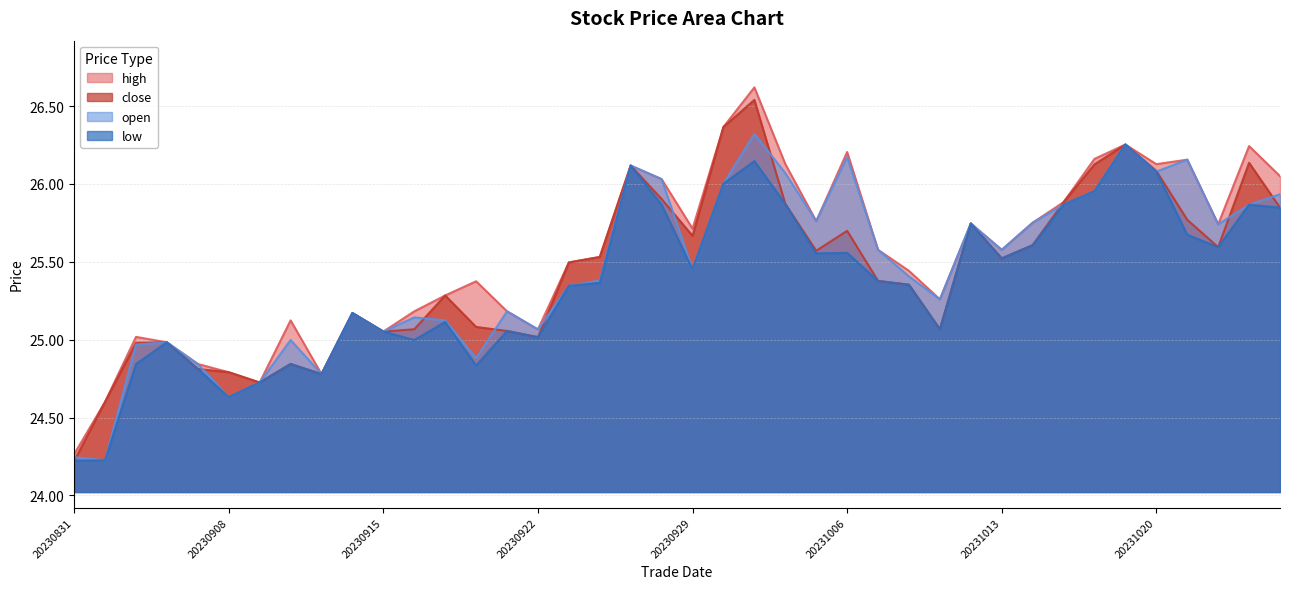

What are all the series names shown in the legend?

high, close, open, low